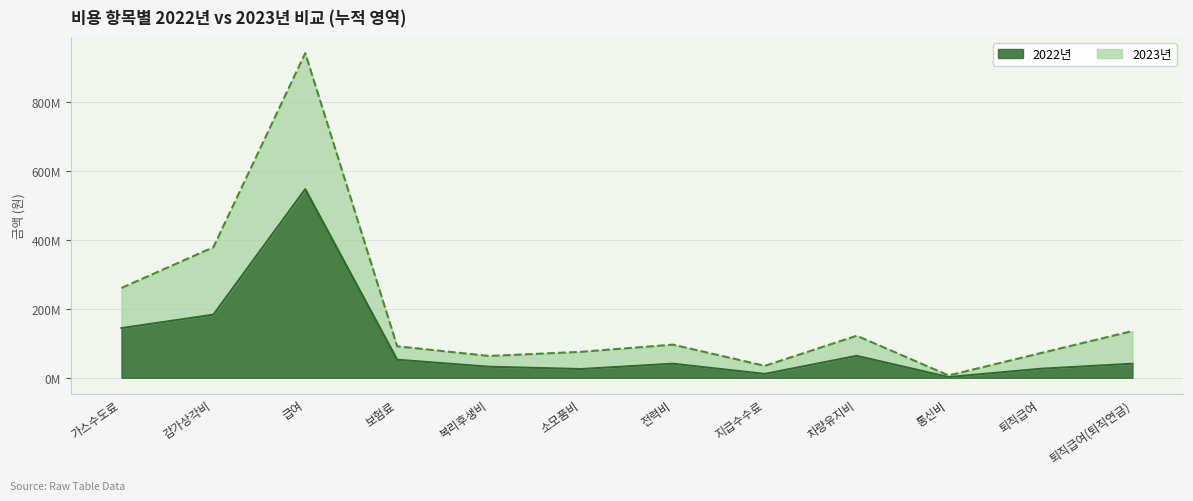

Reading left to right, transcribe all the data shown in this chart.

2022년: 가스수도료=143873013	감가상각비=182882853	급여=546836695	보험료=52305674	복리후생비=32011729	소모품비=25314736	전력비=40777554	지급수수료=11173455	차량유지비=63547486	통신비=2088874	퇴직급여=26070941	퇴직급여(퇴직연금)=40690504
2023년: 가스수도료=260366119	감가상각비=378313774	급여=941044613	보험료=91250916	복리후생비=63204808	소모품비=75194319	전력비=96011164	지급수수료=34480235	차량유지비=121851946	통신비=6735755	퇴직급여=71317480	퇴직급여(퇴직연금)=135461574